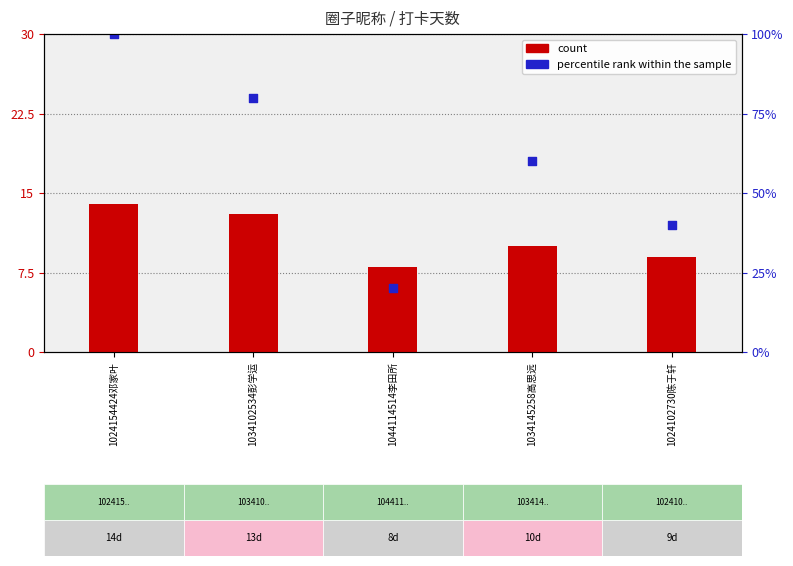

Which series has the largest total across all categories?

percentile rank within the sample